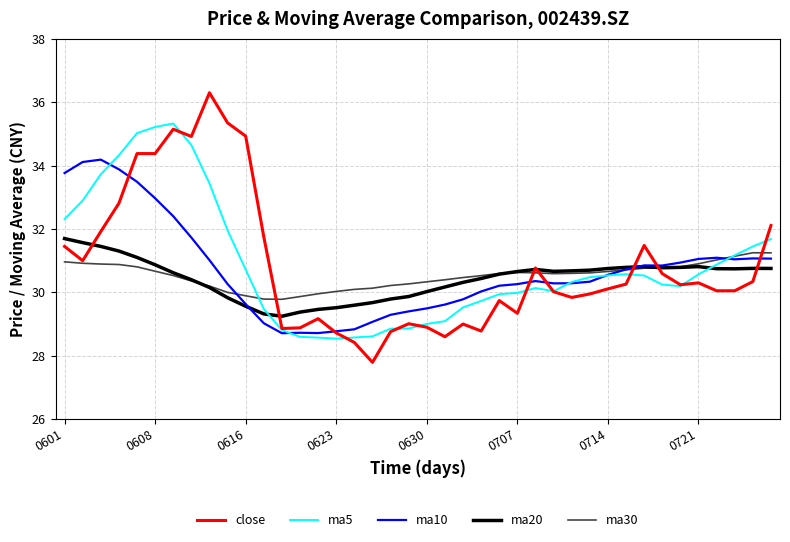

In ma5, how many points are lower than both neighbors (excluding endpoints)?

3